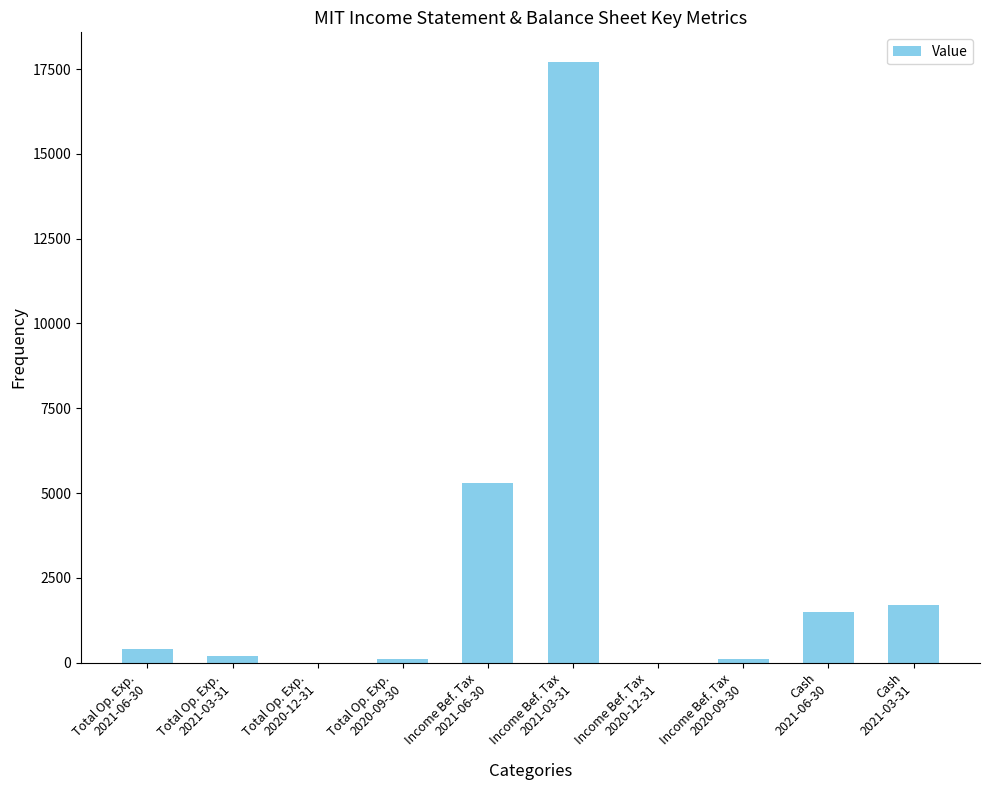

Reading left to right, transcribe all the data shown in this chart.

400	200	0	100	5300	17700	0	100	1500	1700